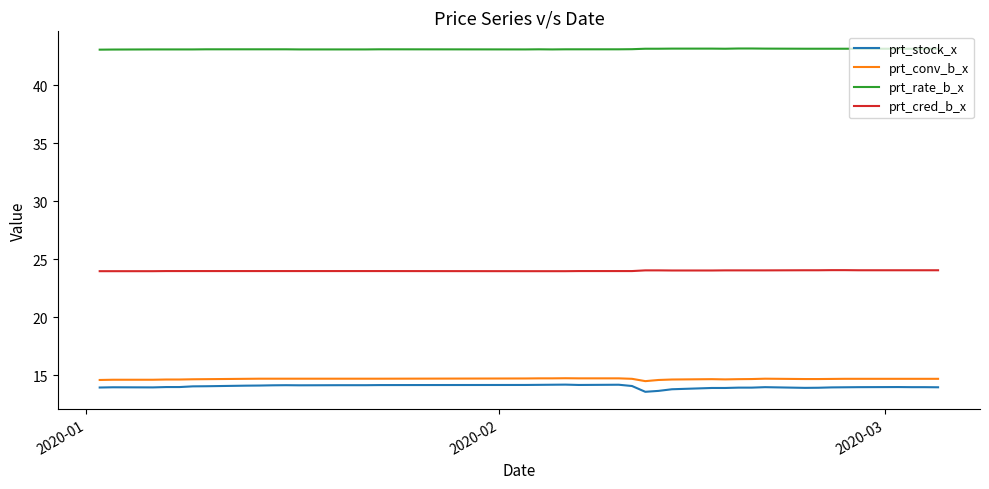

What is the lowest value of the prt_stock_x series?

13.6